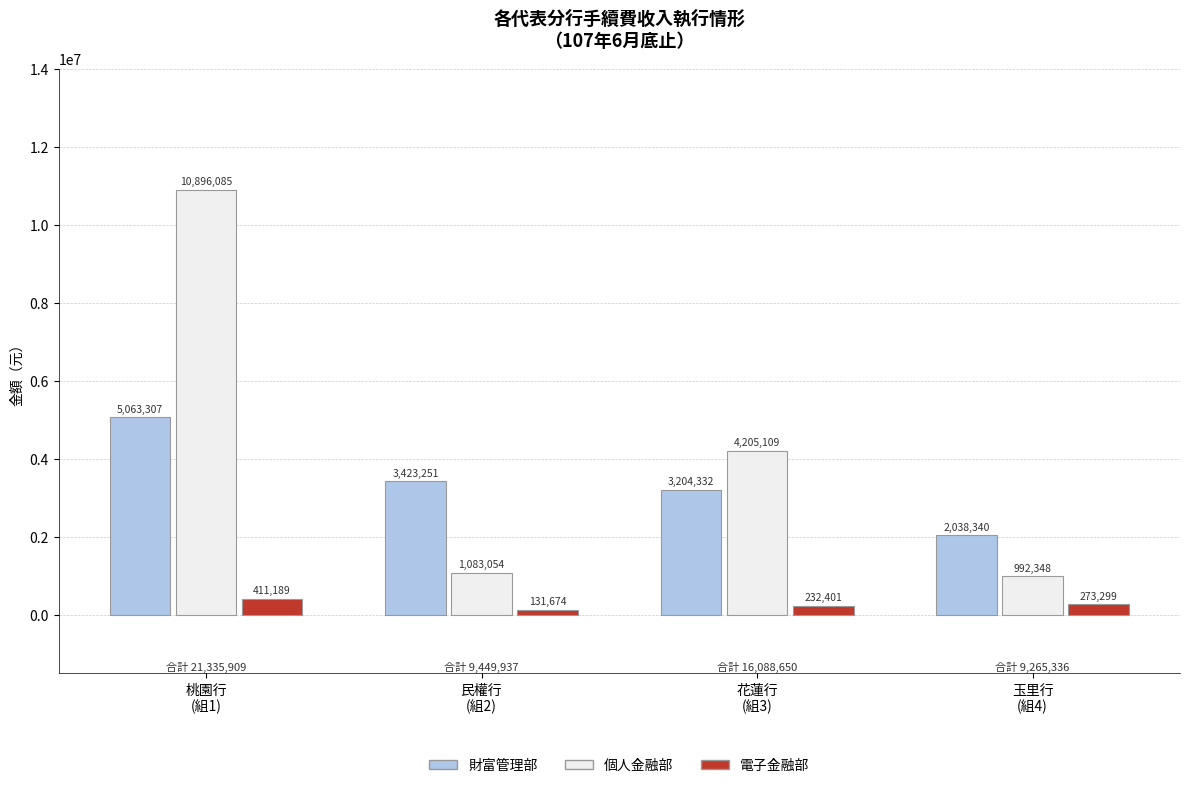

What is the difference between the maximum and minimum values in the 個人金融部 series?

9903737.0